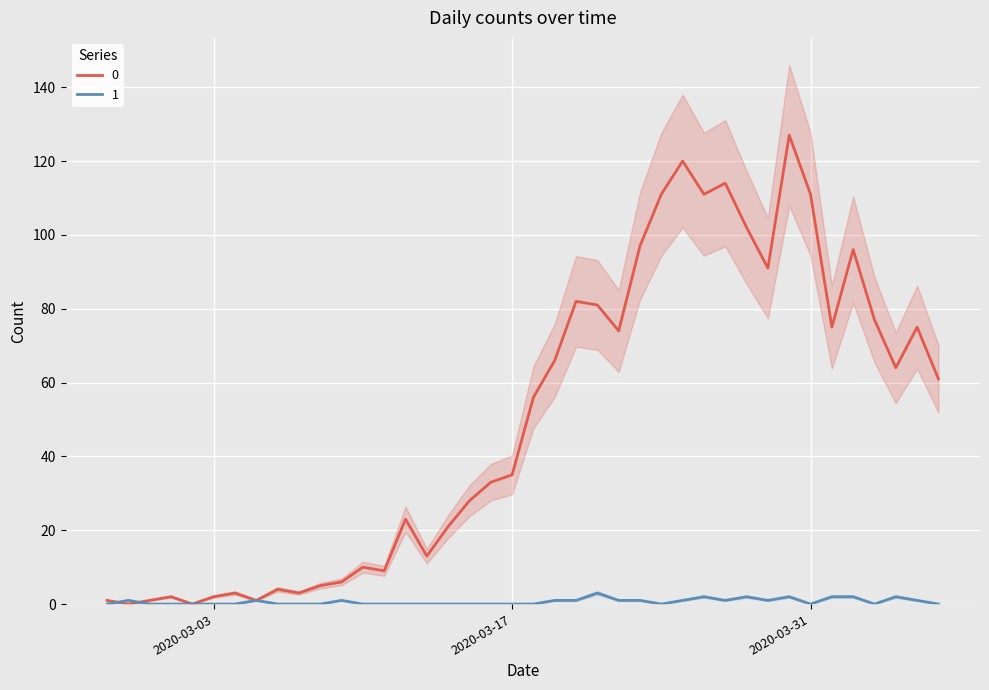

Which category has the highest value in the 1 series?

2020-03-21